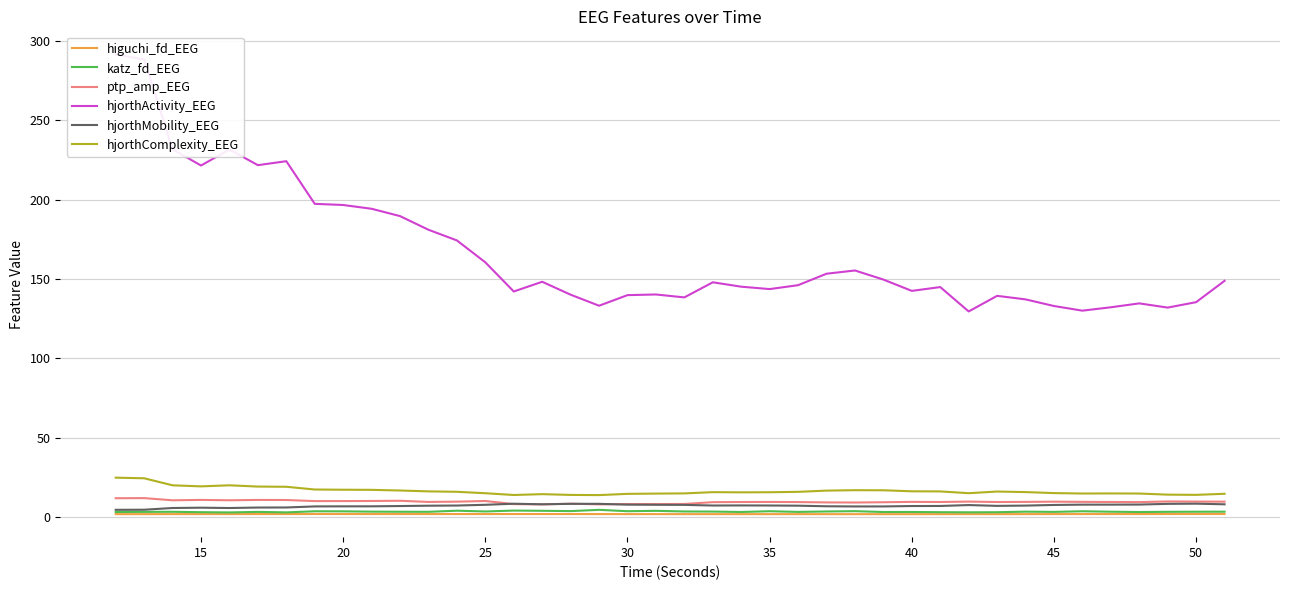

Reading left to right, list all the values displayed in this chart.

higuchi_fd_EEG: 1.8	1.8	1.9	1.9	1.9	1.9	1.9	1.9	1.9	1.9	1.9	1.9	1.9	1.9	1.9	1.9	1.9	1.9	1.8	1.8	1.8	1.8	1.8	1.8	1.8	1.8	1.8	1.8	1.8	1.8	1.8	1.8	1.8	1.9	1.9	1.9	1.9	1.9	1.9	1.9
katz_fd_EEG: 3.2	3.3	3.3	3.1	2.9	3.2	2.9	3.6	3.6	3.4	3.3	3.3	4.0	3.5	4.1	3.9	3.7	4.5	3.7	3.9	3.5	3.4	3.2	3.7	3.2	3.5	3.7	3.2	3.2	3.1	3.0	3.0	3.4	3.3	3.6	3.4	3.2	3.3	3.4	3.4
ptp_amp_EEG: 11.9	11.9	10.6	10.8	10.6	10.8	10.7	10.0	10.1	10.1	10.3	9.5	9.7	10.1	8.2	8.0	8.4	8.0	8.2	8.2	8.2	9.4	9.5	9.5	9.4	9.2	9.2	9.3	9.6	9.5	9.7	9.5	9.5	9.7	9.6	9.5	9.4	9.8	9.7	9.7
hjorthActivity_EEG: 291.5	288.2	231.6	221.4	231.5	221.7	224.2	197.3	196.6	194.2	189.6	181.0	174.3	160.4	142.1	148.2	140.1	133.1	139.8	140.2	138.4	147.9	145.1	143.6	146.1	153.3	155.3	149.6	142.5	144.9	129.5	139.3	137.1	132.9	130.0	132.1	134.6	131.9	135.4	148.8
hjorthMobility_EEG: 4.6	4.6	5.7	5.9	5.7	6.0	6.0	6.7	6.7	6.8	6.9	7.1	7.3	7.7	8.4	8.0	8.3	8.3	7.8	7.7	7.7	7.3	7.3	7.3	7.2	6.8	6.7	6.7	6.9	7.0	7.5	7.0	7.2	7.6	7.8	7.8	7.9	8.3	8.4	8.0
hjorthComplexity_EEG: 24.8	24.4	20.0	19.3	20.0	19.2	19.1	17.3	17.2	17.1	16.7	16.2	15.9	15.0	13.9	14.4	13.9	13.8	14.6	14.8	14.9	15.7	15.6	15.6	15.9	16.6	16.9	16.9	16.2	16.1	15.0	16.1	15.7	15.1	14.8	14.9	14.8	14.1	14.0	14.6